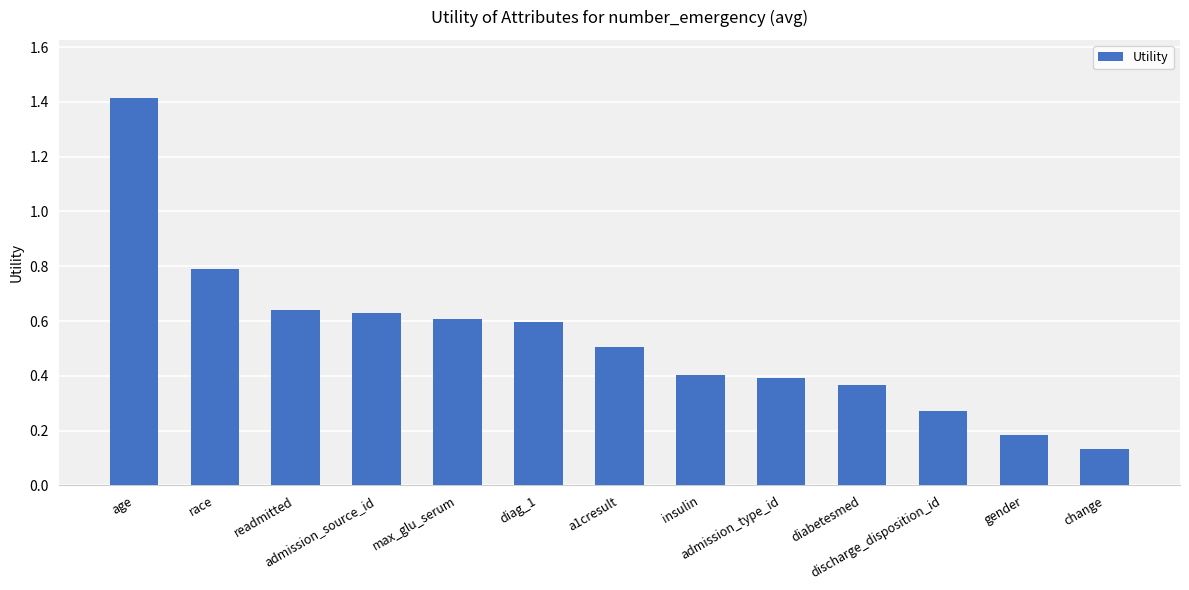

What is the value of the 2nd bar from the left?

0.8